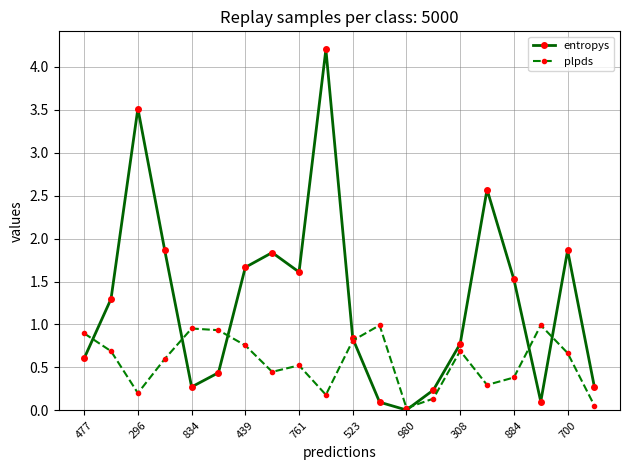

What is the value of the entropys point at the 1st from the left?

0.6